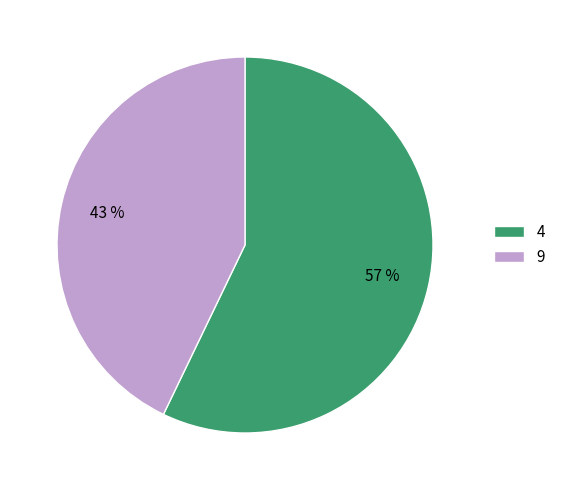

Count the number of slices in the pie.

2